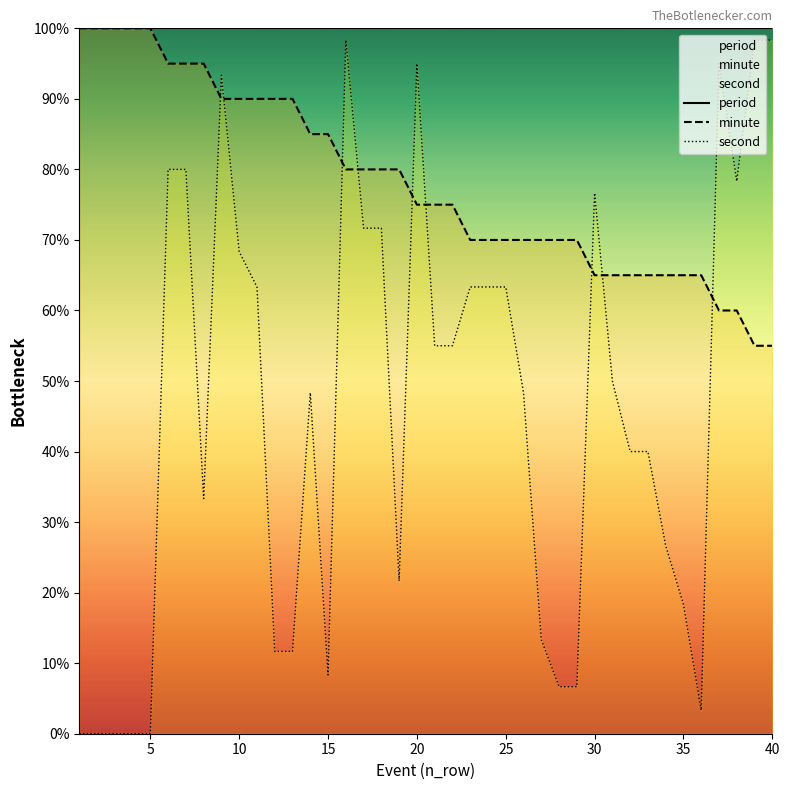

How many interior local peaks does the second series have?

6